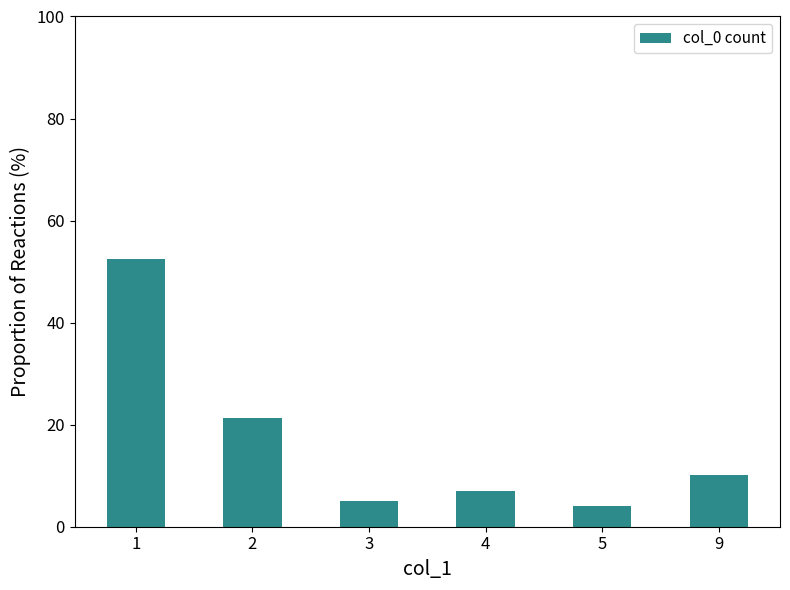

What is the difference between the maximum and minimum values?

48.5